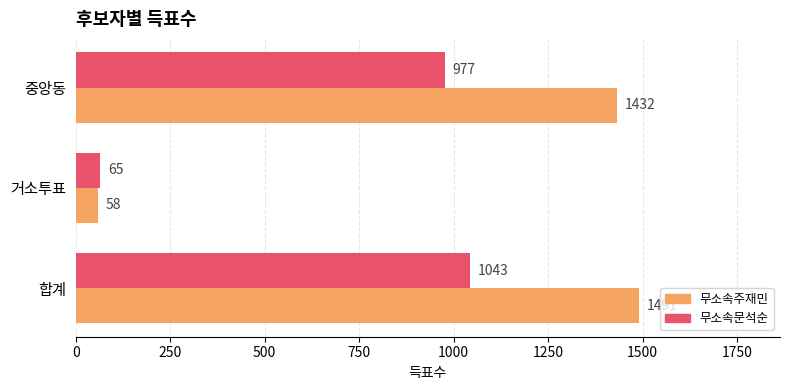

At which label does 무소속문석순 reach its peak?

합계